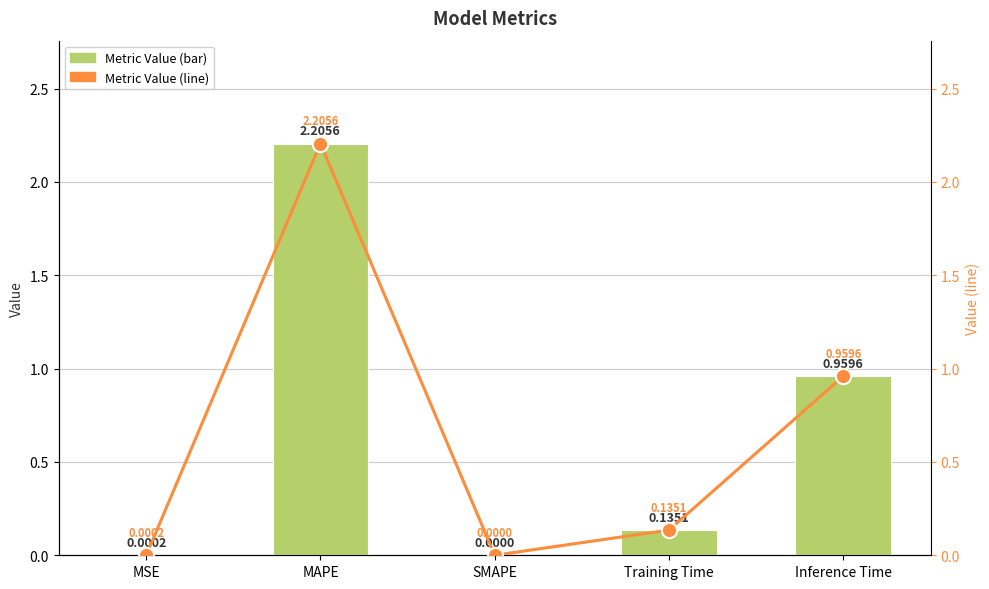

At which category is the sum across all series the highest?

MAPE